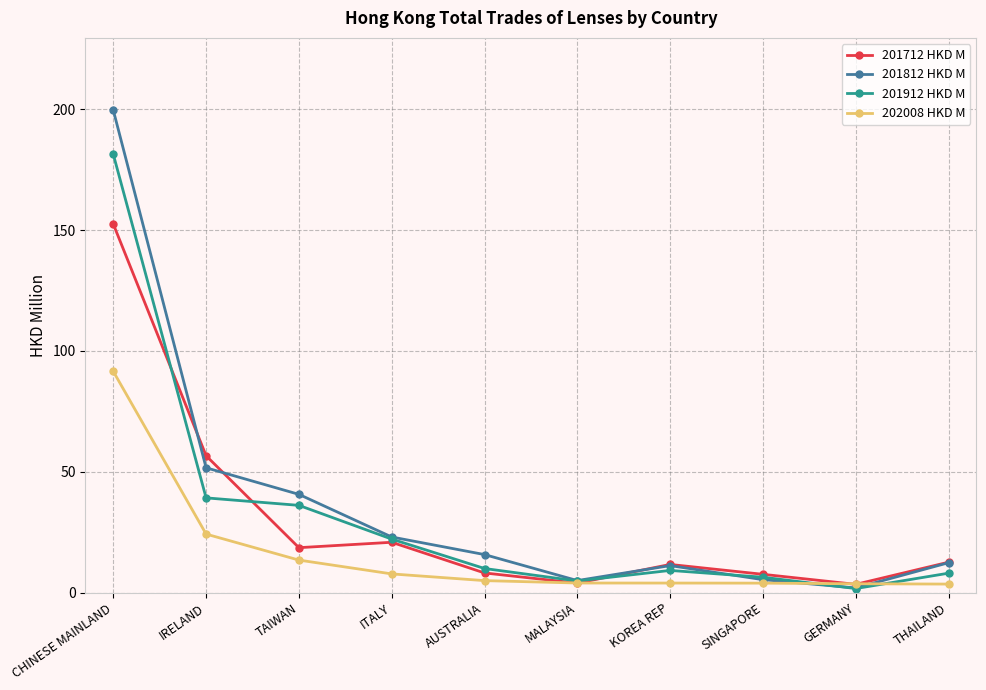

List the series in order of their peak value, highest first.

201812 HKD M, 201912 HKD M, 201712 HKD M, 202008 HKD M